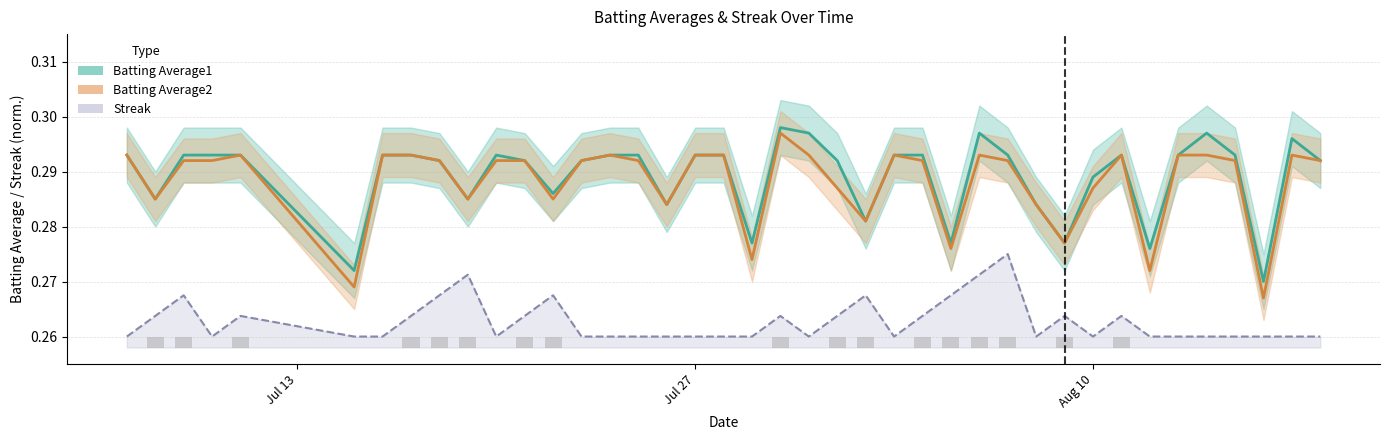

The Batting Average2 series shows 0.3 at Aug 10. True or false?

True